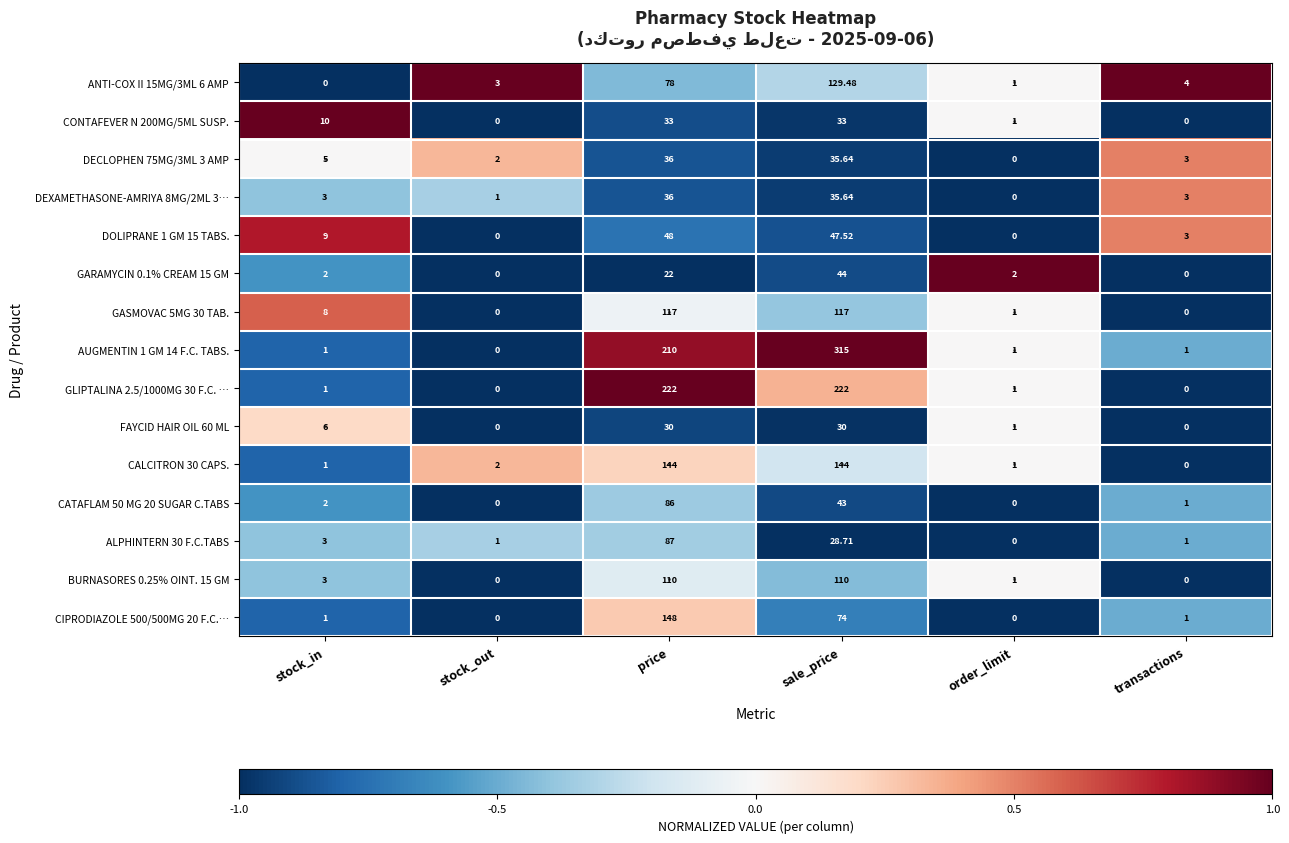

Is the value of GLIPTALINA 2.5/1000MG 30 F.C. … at price greater than the value of DEXAMETHASONE-AMRIYA 8MG/2ML 3… at price?

Yes